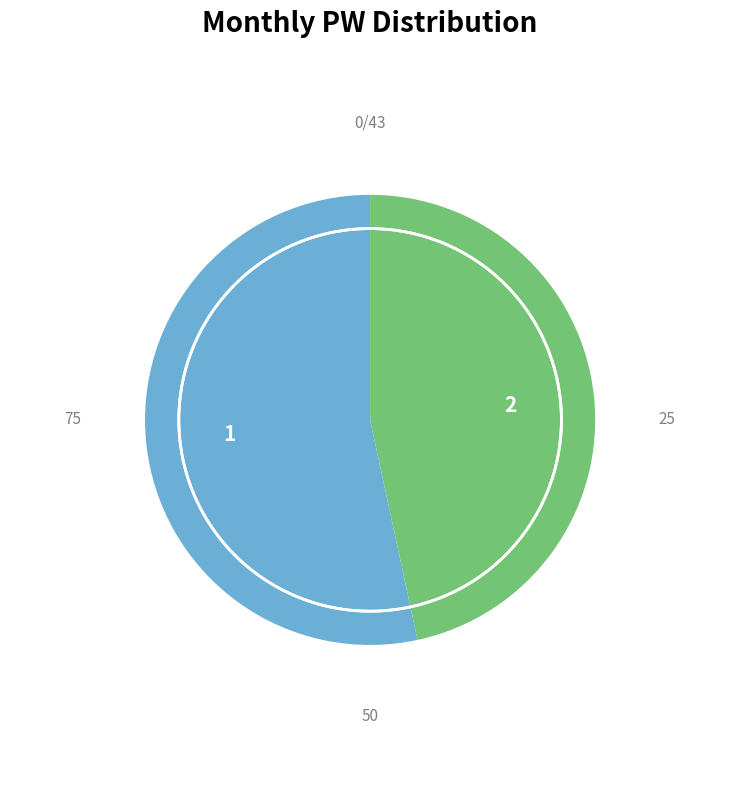

Rank the categories by value from lowest to highest.

2, 1